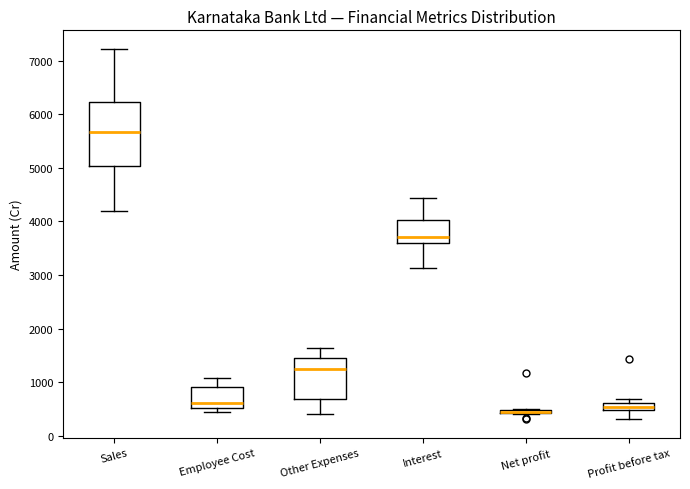

Which box is the tallest, from its lower edge to its upper edge?

Sales